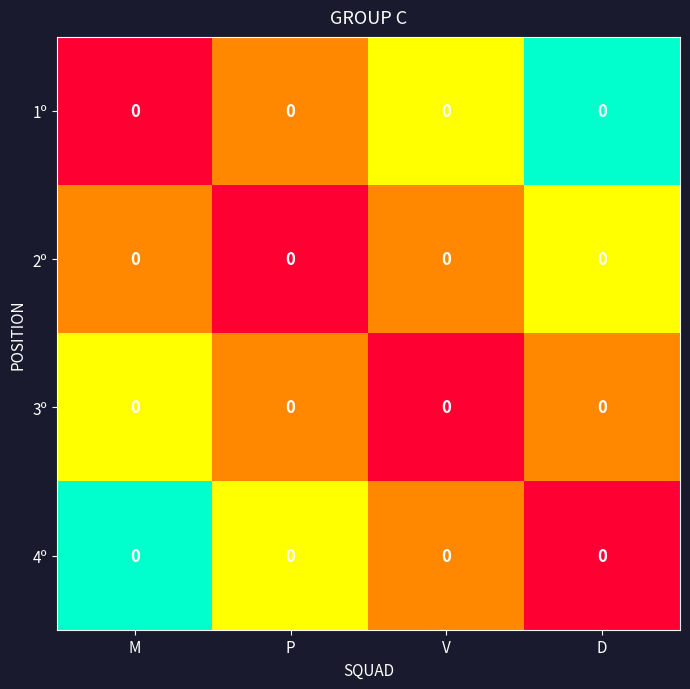

Rank the categories by 1º value from highest to lowest.

D, V, P, M